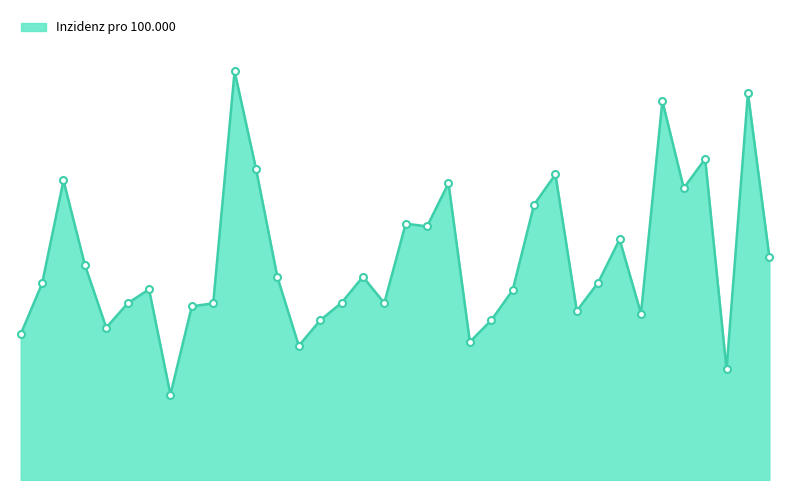

Does the chart have visible grid lines?

No